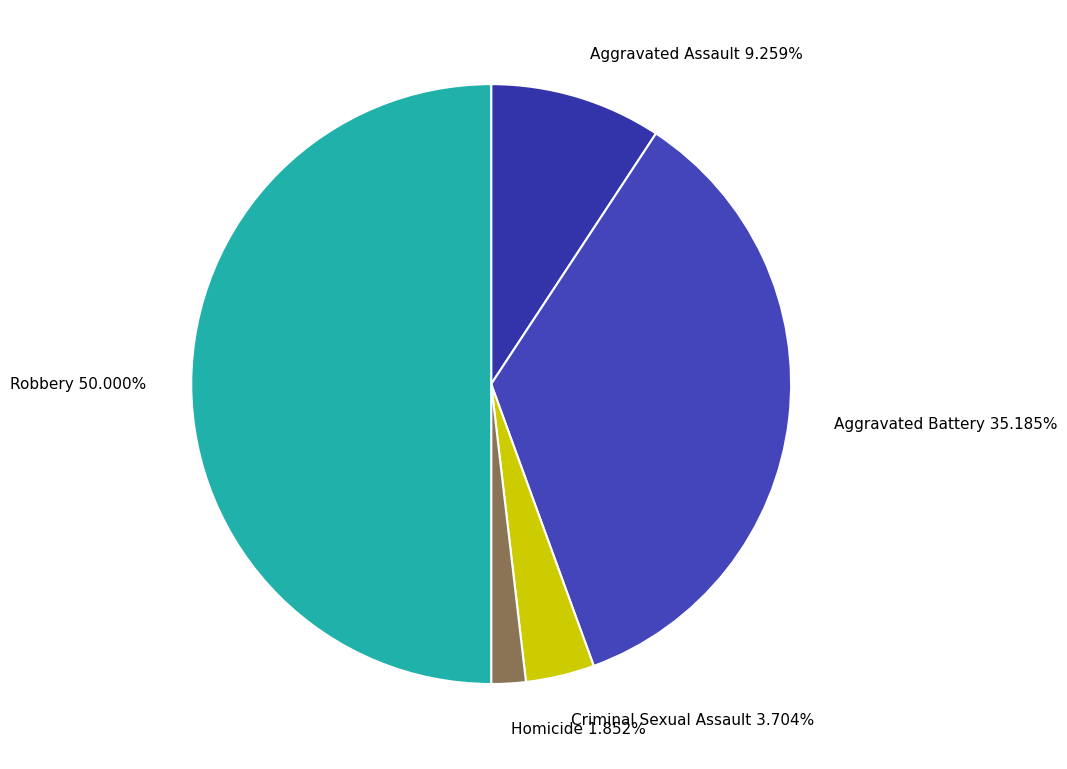

Count the number of slices in the pie.

5